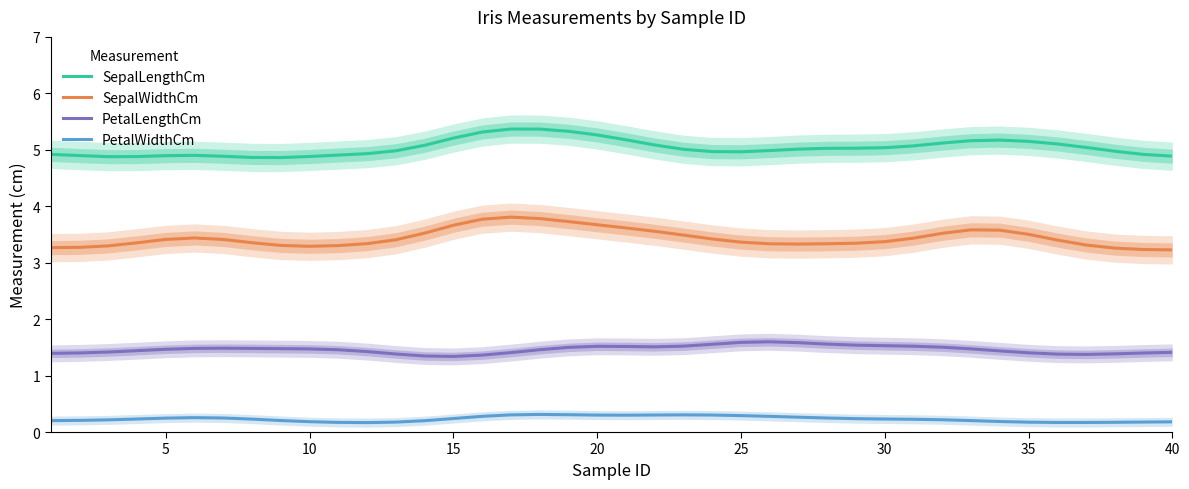

At how many categories does at least one series exceed 4?

40